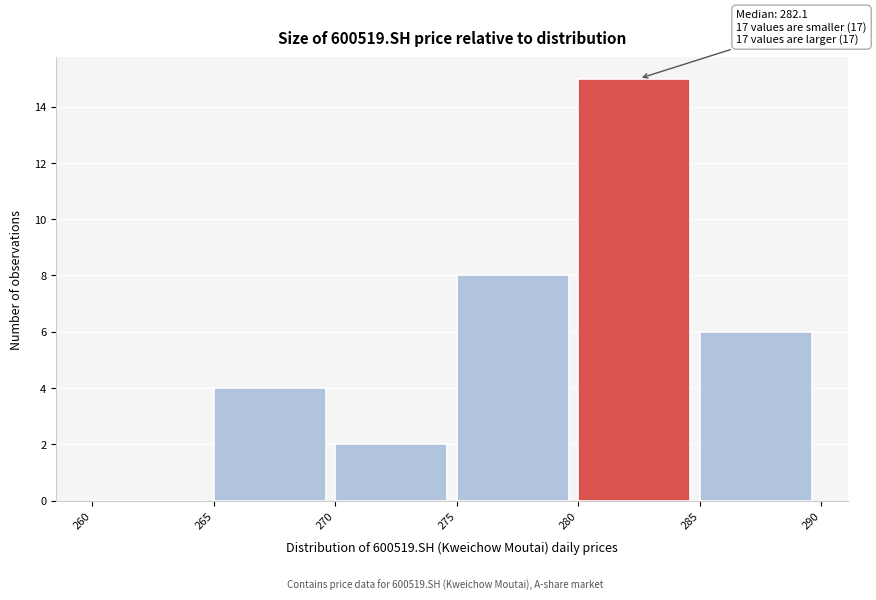

Over which range of the x-axis is the bar tallest?

280 to 285